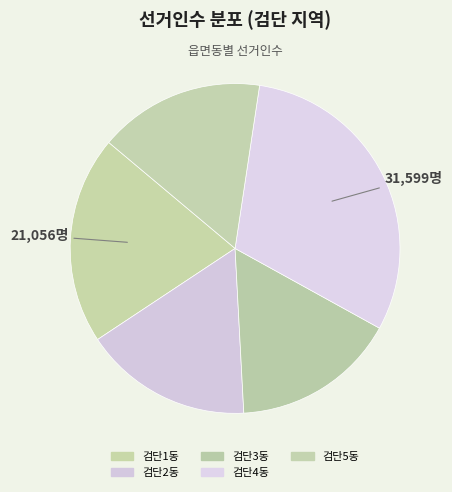

Which slice is the smallest?

검단3동